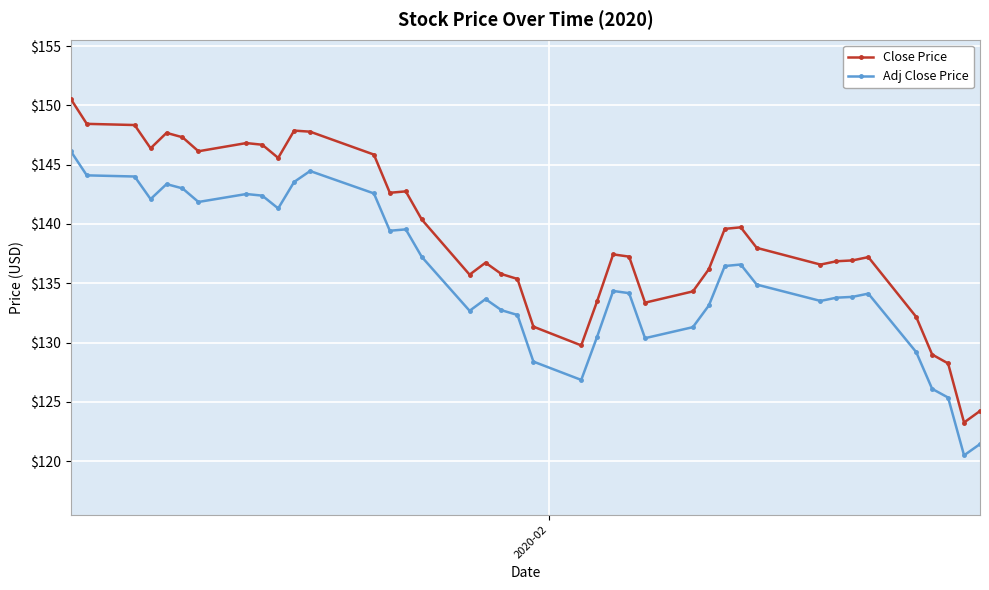

What are all the series names shown in the legend?

Close Price, Adj Close Price